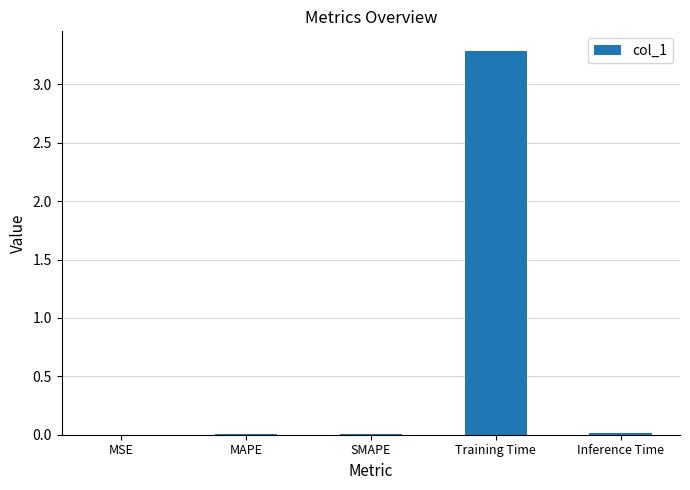

What is the maximum value shown in the chart?

3.3